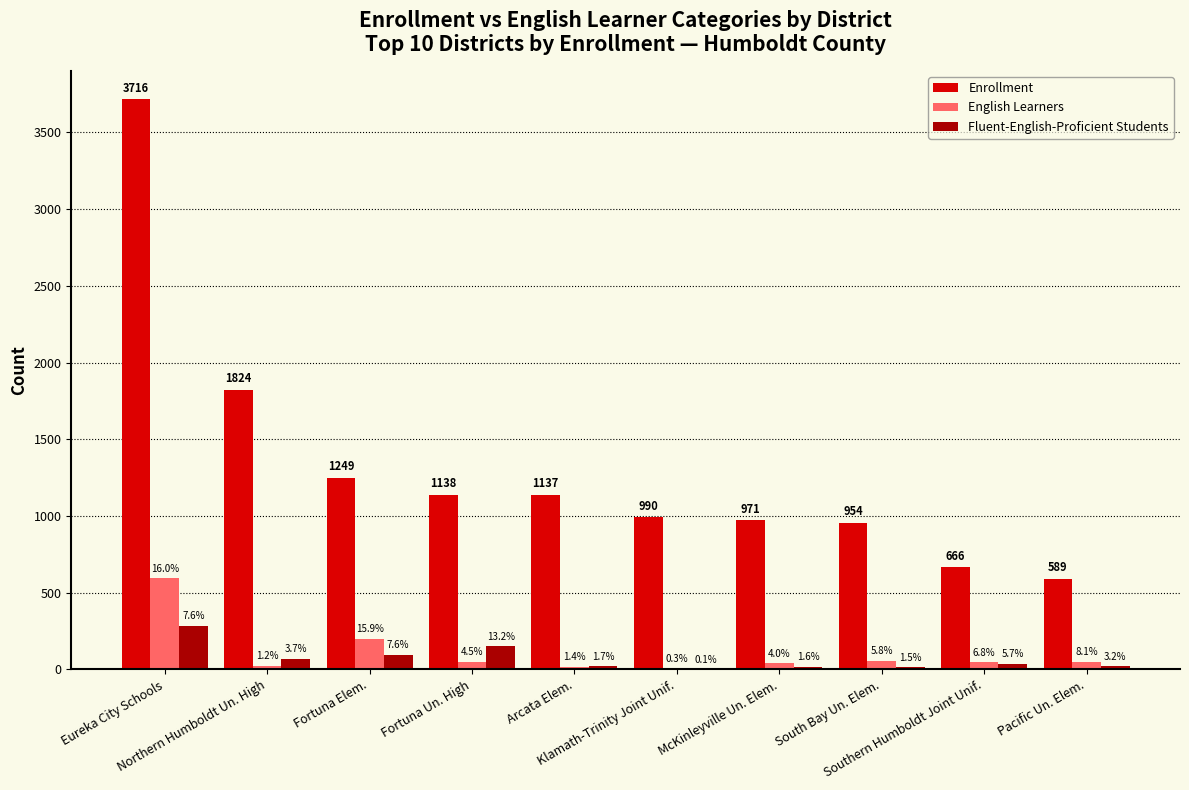

Which label corresponds to the largest value in the chart?

Eureka City Schools